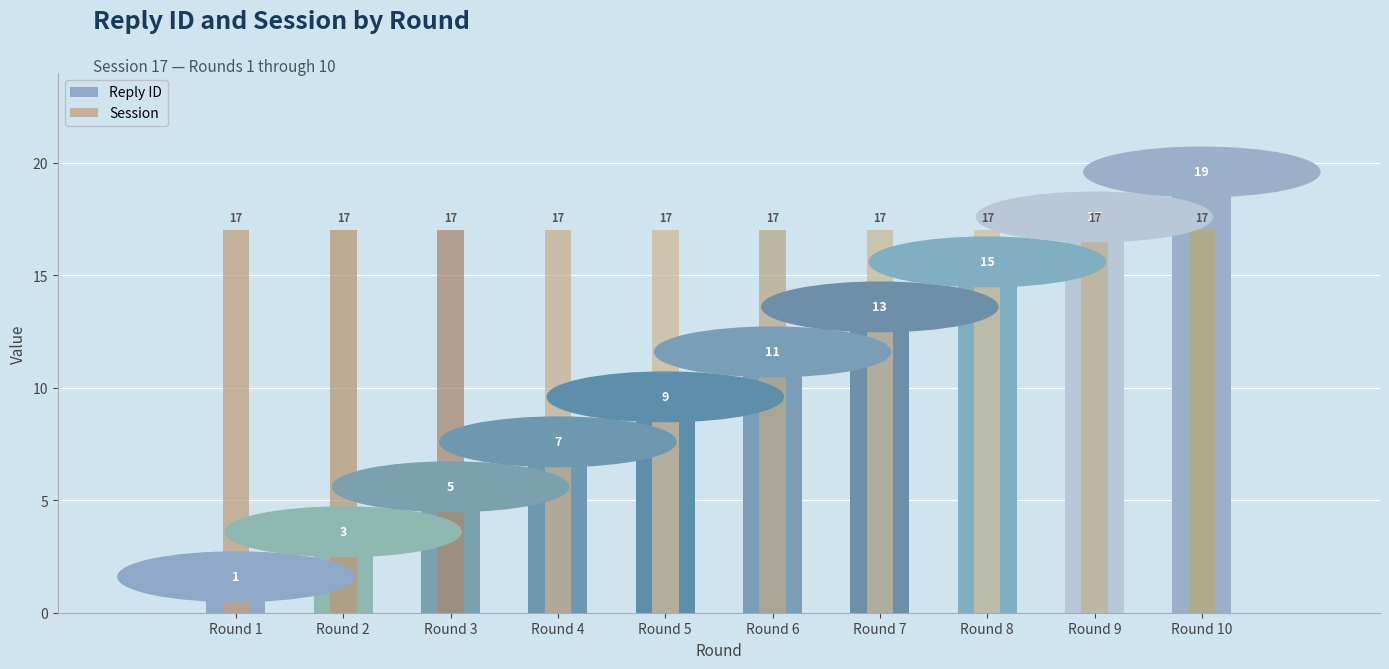

At which label is Reply ID closest to 10?

Round 5